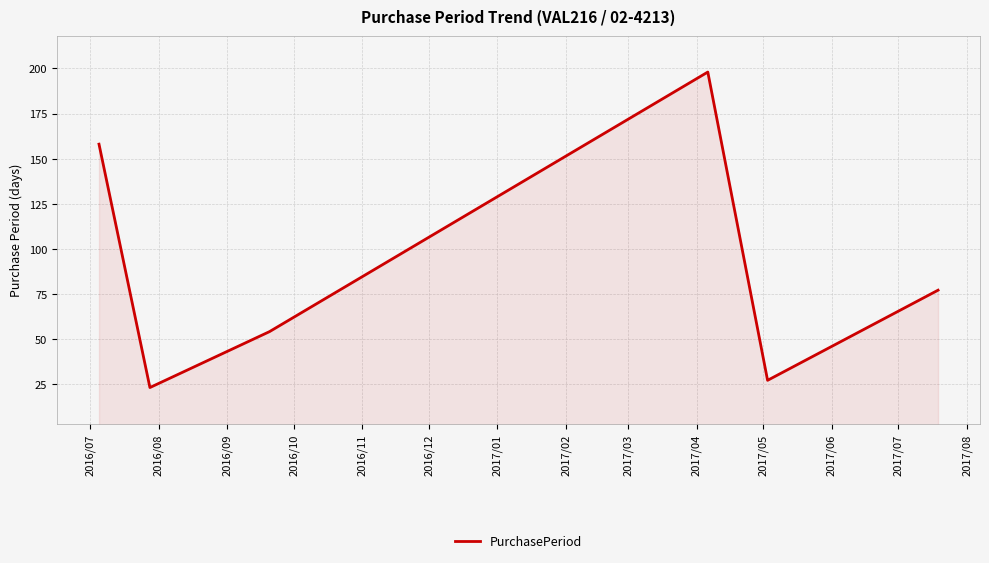

How many interior local peaks (higher than both neighbors) does the data have?

1